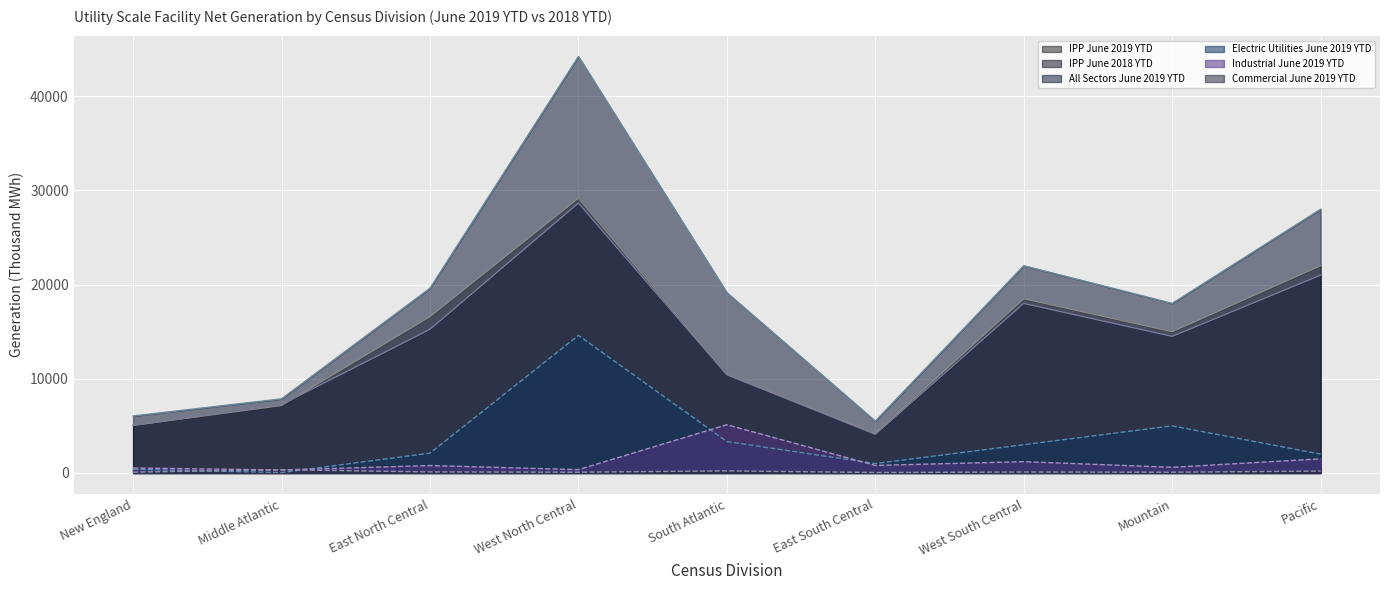

Rank the series by their maximum value, from lowest to highest.

Commercial June 2019 YTD, Industrial June 2019 YTD, Electric Utilities June 2019 YTD, IPP June 2018 YTD, IPP June 2019 YTD, All Sectors June 2019 YTD